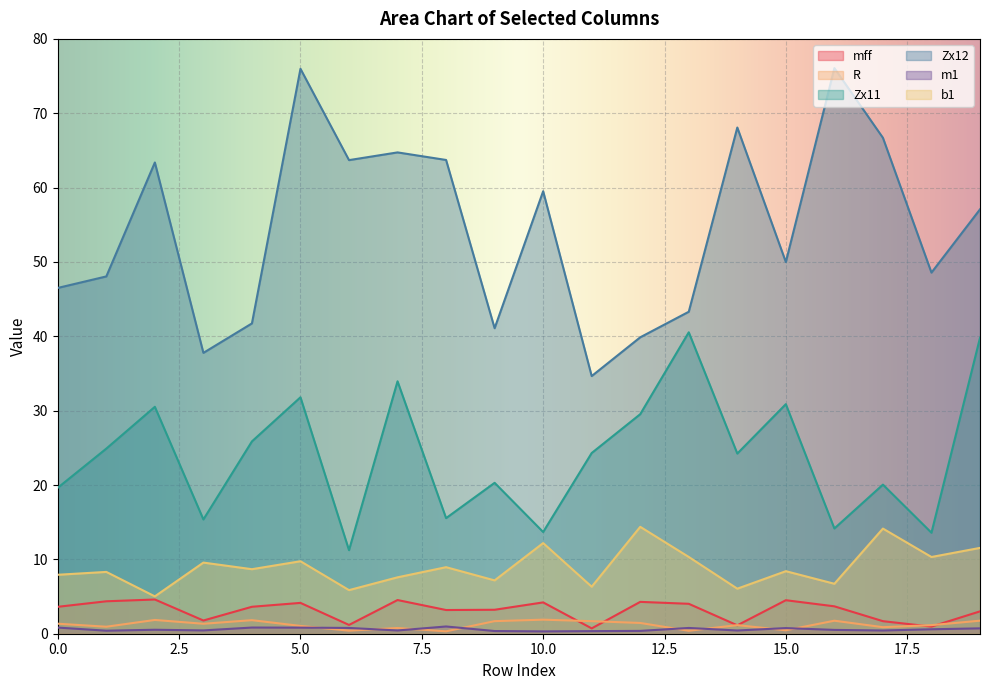

Reading left to right, transcribe all the data shown in this chart.

mff: 3.6	4.4	4.6	1.8	3.6	4.1	1.2	4.5	3.2	3.2	4.2	0.7	4.3	4.0	1.1	4.5	3.7	1.7	1.0	3.0
R: 1.3	0.9	1.9	1.3	1.8	1.1	0.4	0.8	0.3	1.7	1.9	1.7	1.4	0.4	1.2	0.5	1.8	0.9	1.2	1.8
Zx11: 19.6	24.9	30.5	15.4	25.9	31.8	11.2	33.9	15.5	20.3	13.7	24.3	29.5	40.5	24.2	30.9	14.2	20.1	13.6	39.8
Zx12: 46.5	48.1	63.4	37.8	41.7	76.0	63.7	64.7	63.7	41.1	59.5	34.7	39.9	43.3	68.1	50.0	76.1	66.7	48.6	57.1
m1: 0.8	0.4	0.5	0.4	0.8	0.8	0.8	0.4	1.0	0.4	0.3	0.3	0.4	0.8	0.4	0.8	0.5	0.4	0.6	0.7
b1: 7.9	8.3	5.0	9.6	8.7	9.7	5.9	7.6	8.9	7.2	12.2	6.3	14.4	10.3	6.1	8.4	6.7	14.1	10.3	11.5